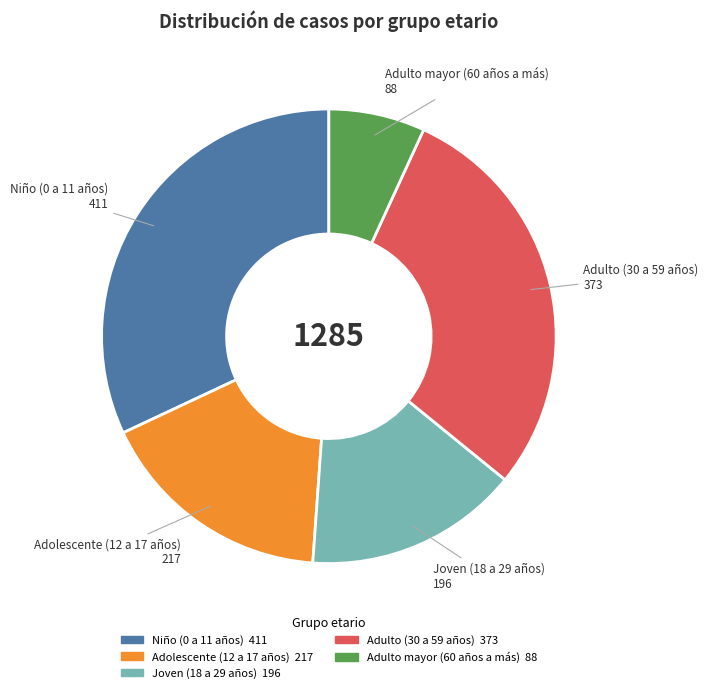

Is the sum of Adulto (30 a 59 años) and Adolescente (12 a 17 años) greater than half?

No